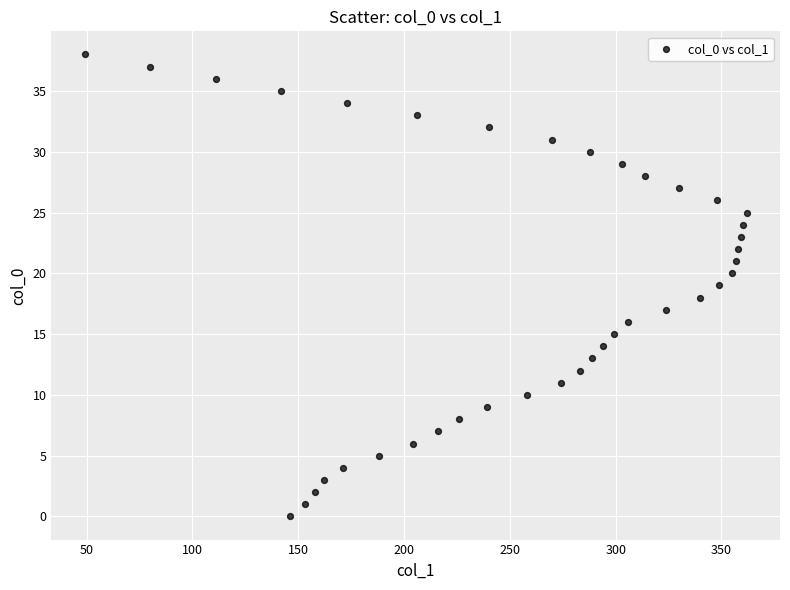

How many data points are displayed?

39